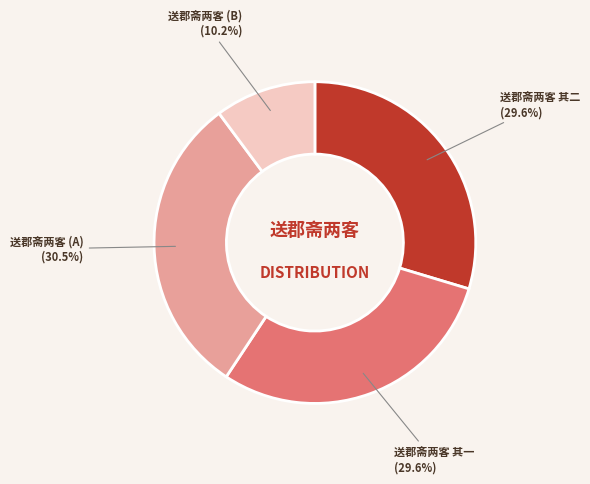

Which slice is the largest?

送郡斋两客 (A)